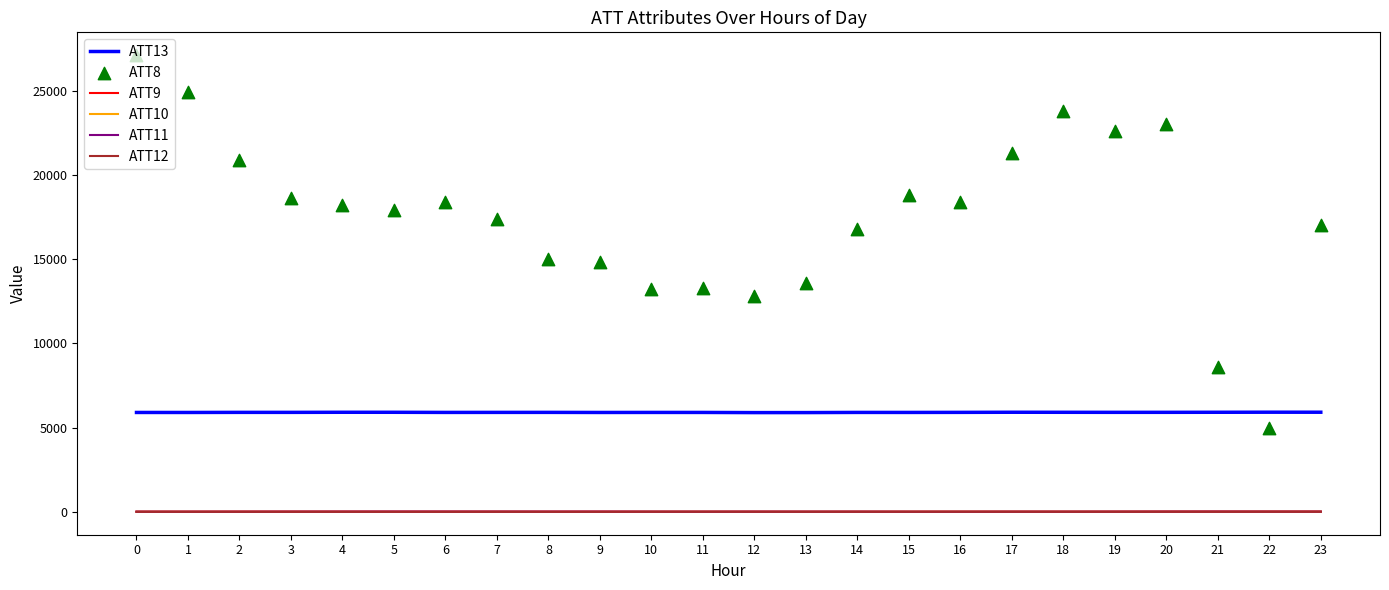

Which series has the widest spread of Y values?

ATT8